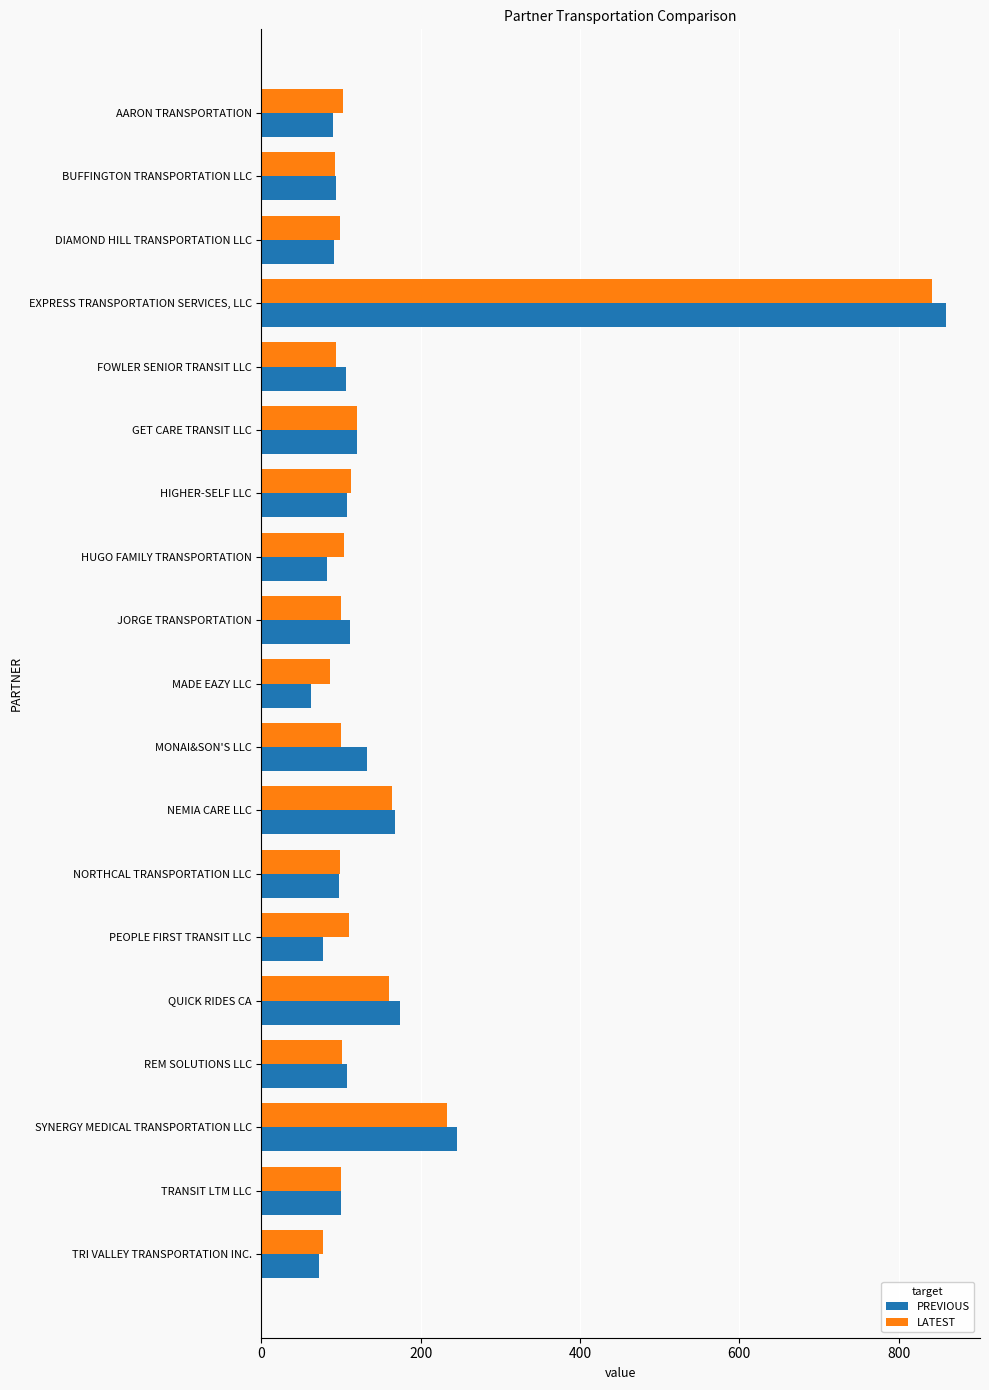

What is the spread (max minus min) of values at TRANSIT LTM LLC?

0.4